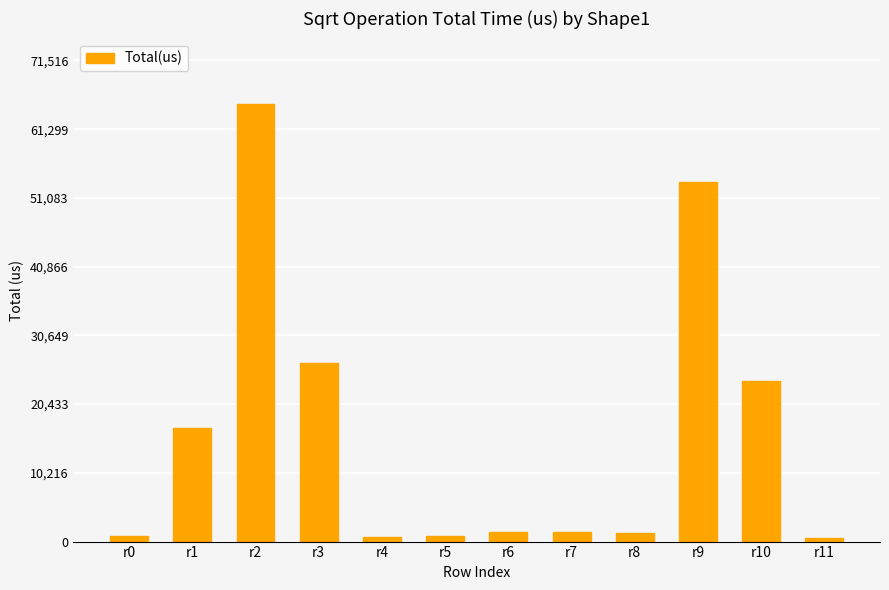

What is the value of the 9th bar from the left?

1237